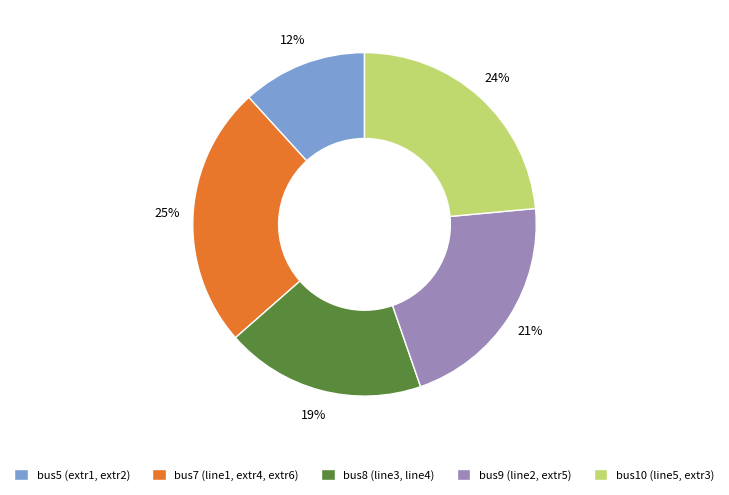

Is the sum of bus7 (line1, extr4, extr6) and bus5 (extr1, extr2) greater than half?

No